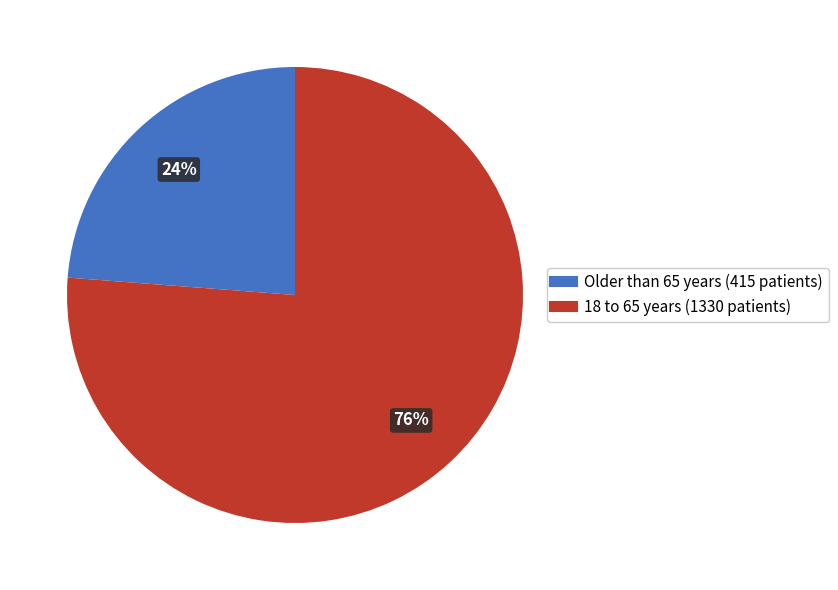

To the nearest percent, what is the difference between the largest and smallest slice percentages?

52%